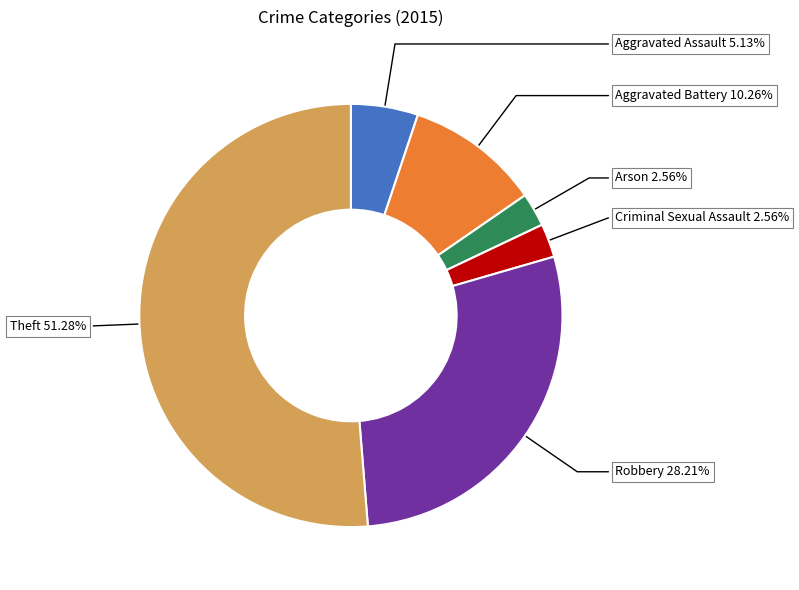

Is there any slice that represents more than half of the pie?

Yes